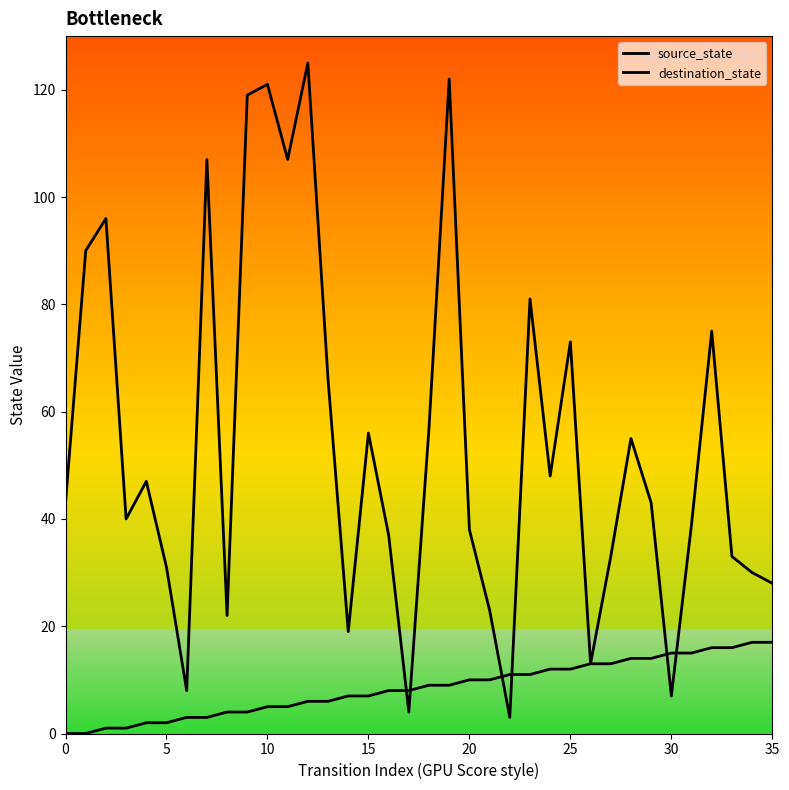

How many interior local valleys does the destination_state series have?

10